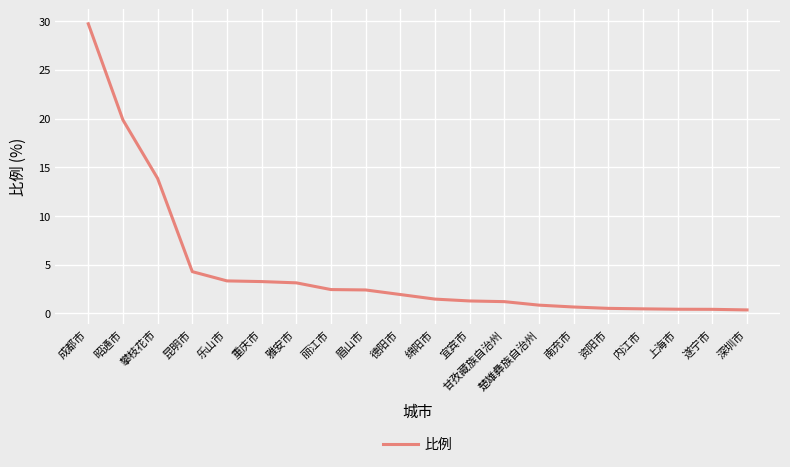

Where does the data first go above 1?

成都市